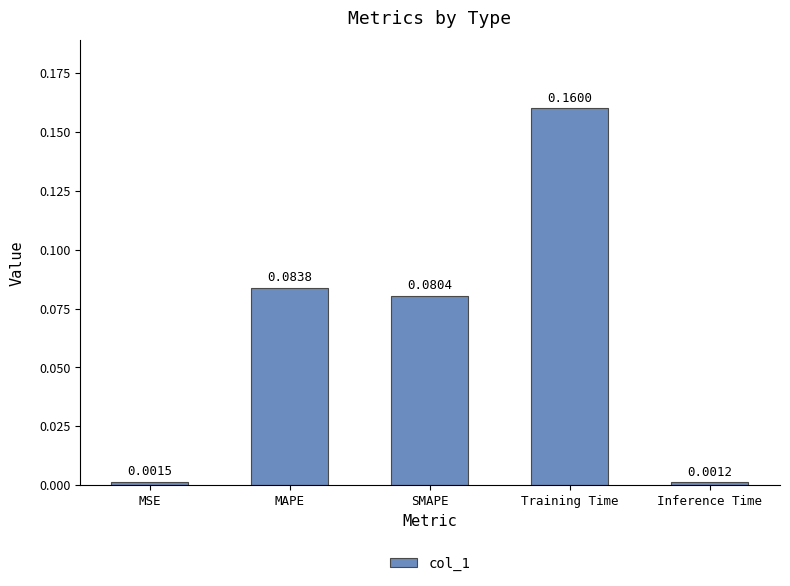

Does the chart contain any negative values?

No